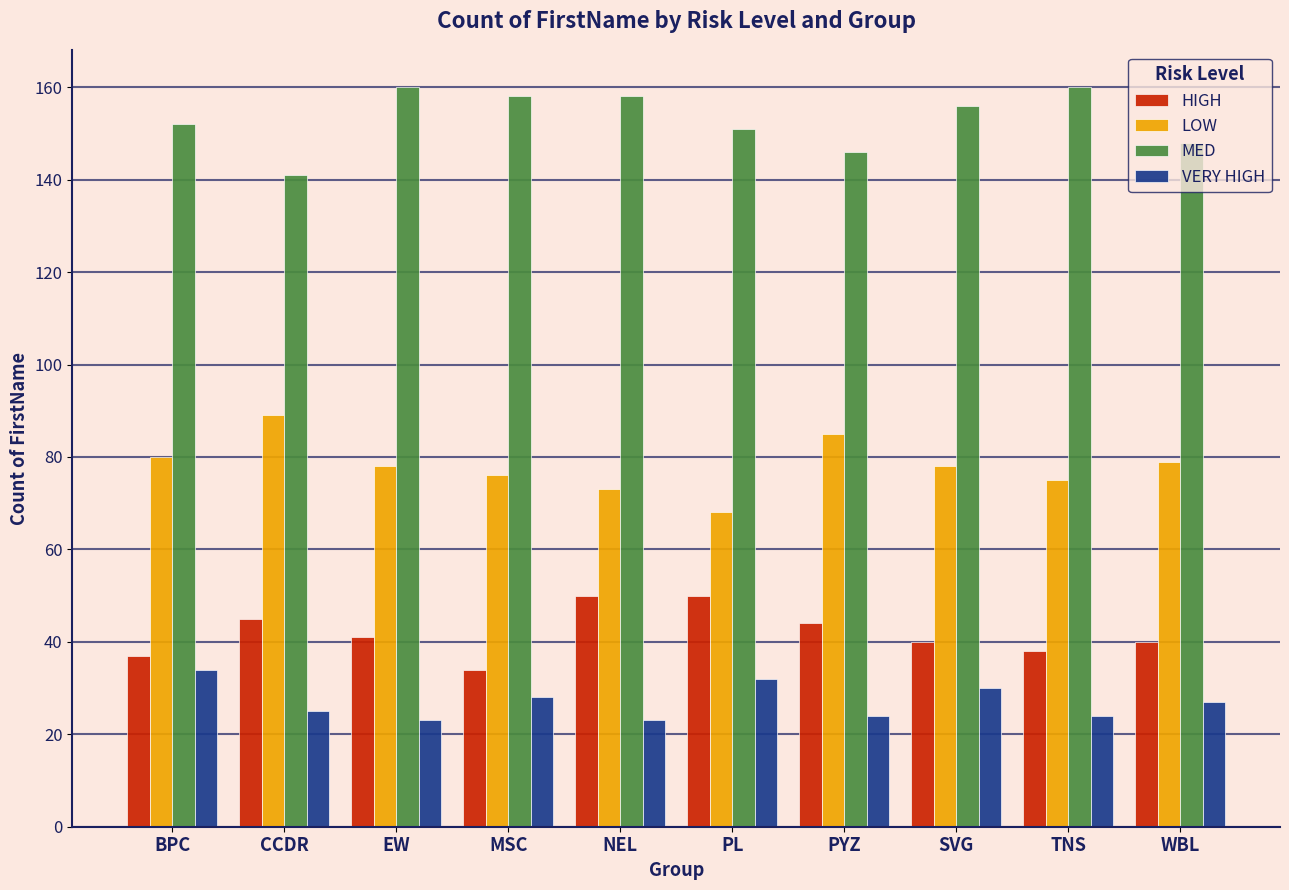

What is the total value across all series at WBL?

294